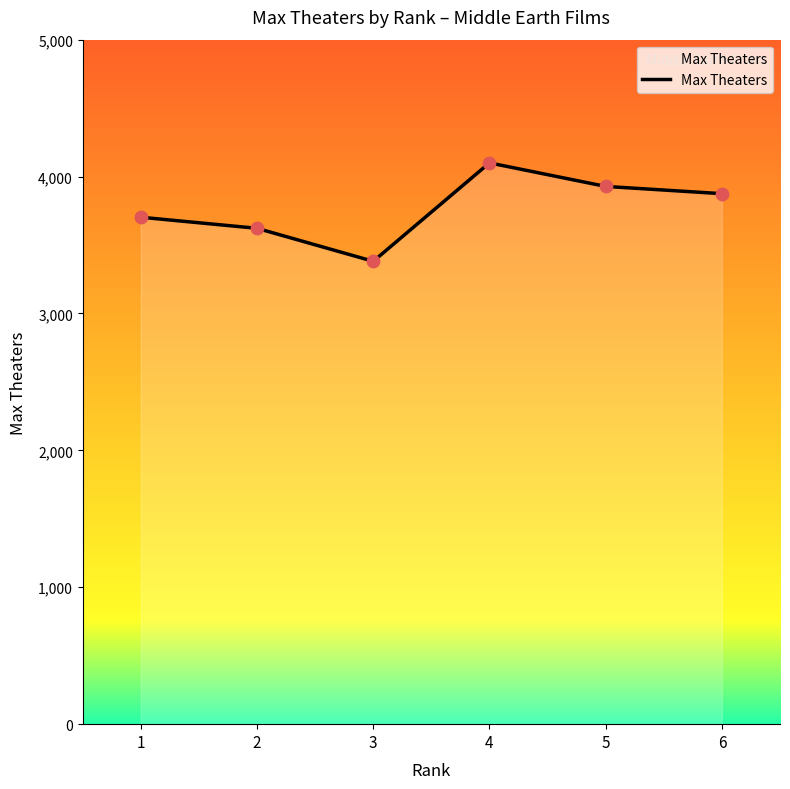

Between 5 and 6, which is larger?

5